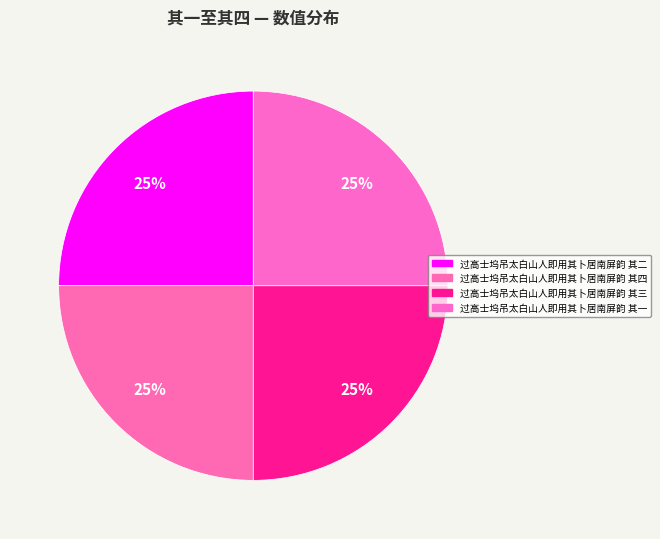

What percentage is the 过高士坞吊太白山人即用其卜居南屏韵 其三 slice, to the nearest percent?

25%